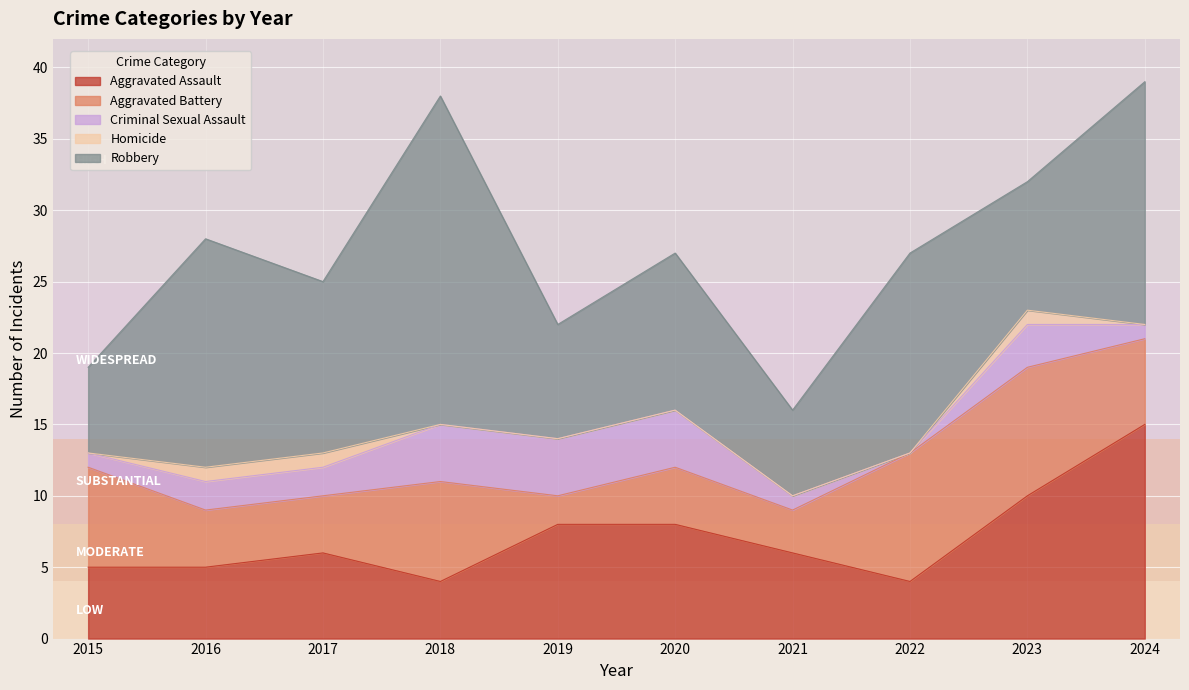

What is the value of the Aggravated Assault point at the 2nd from the left?

5